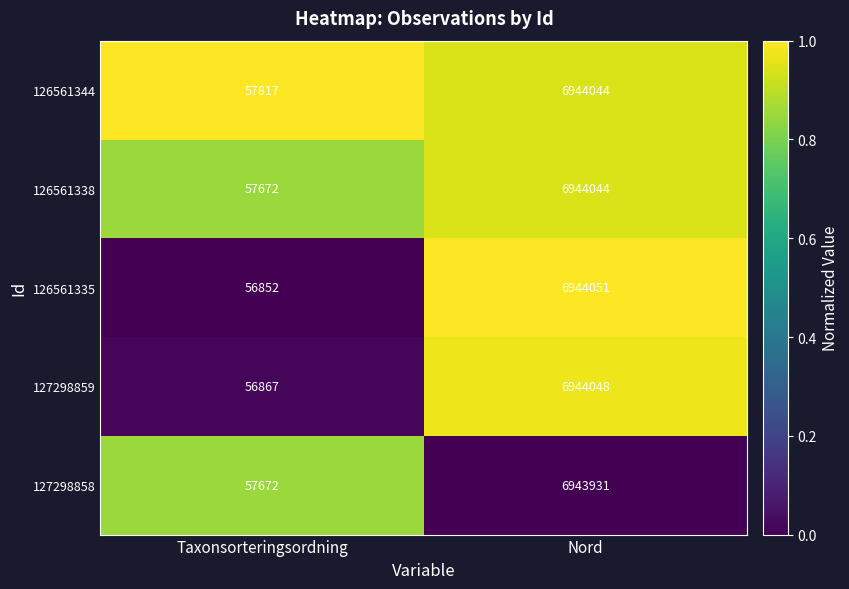

Is the value of 126561338 at Nord greater than the value of 127298858 at Nord?

Yes